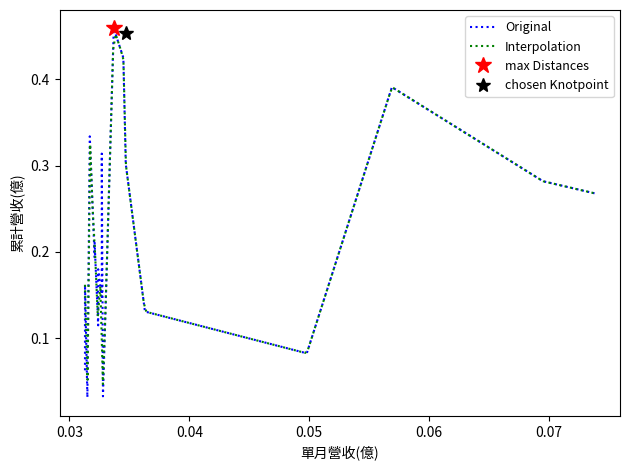

How many lines are shown in the chart?

2